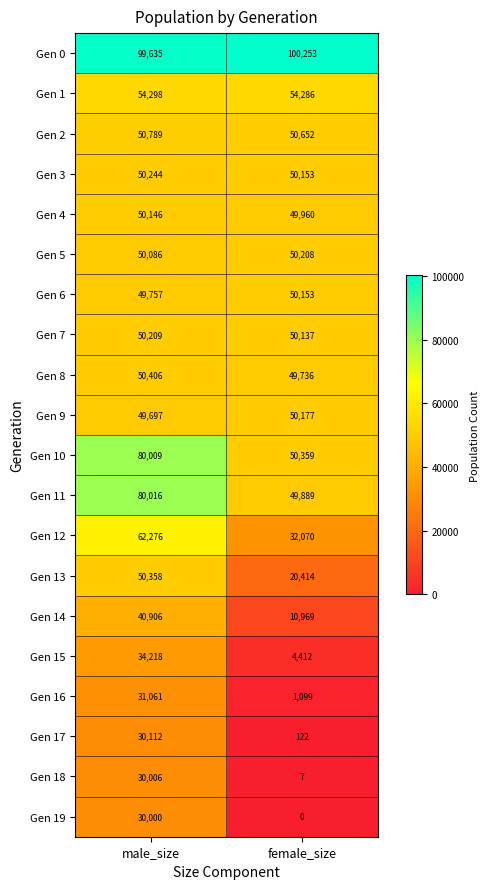

Read the Gen 1 value at male_size, to the nearest 5.

54300